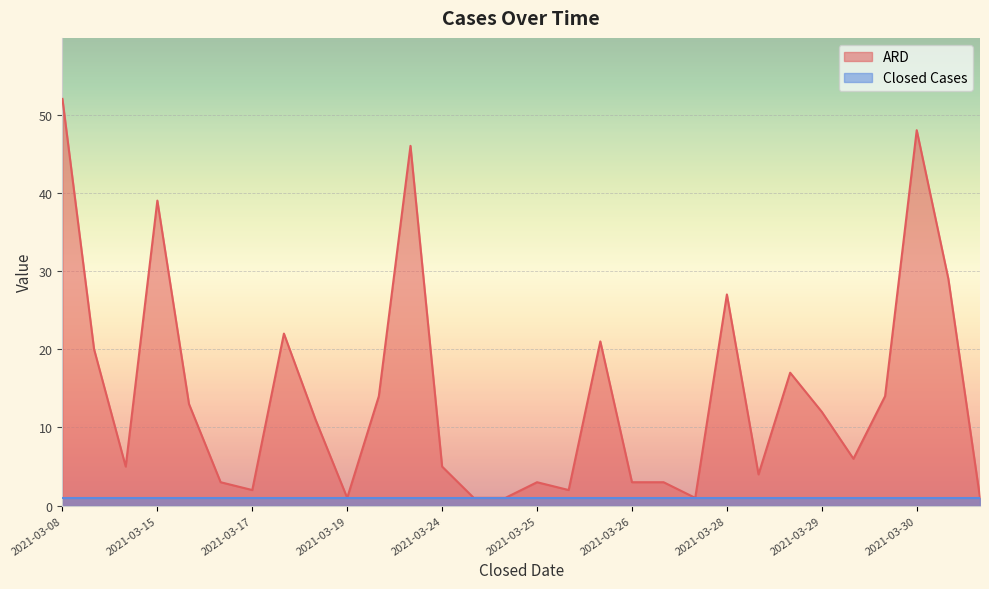

At which label is the value closest to 26?

2021-03-28